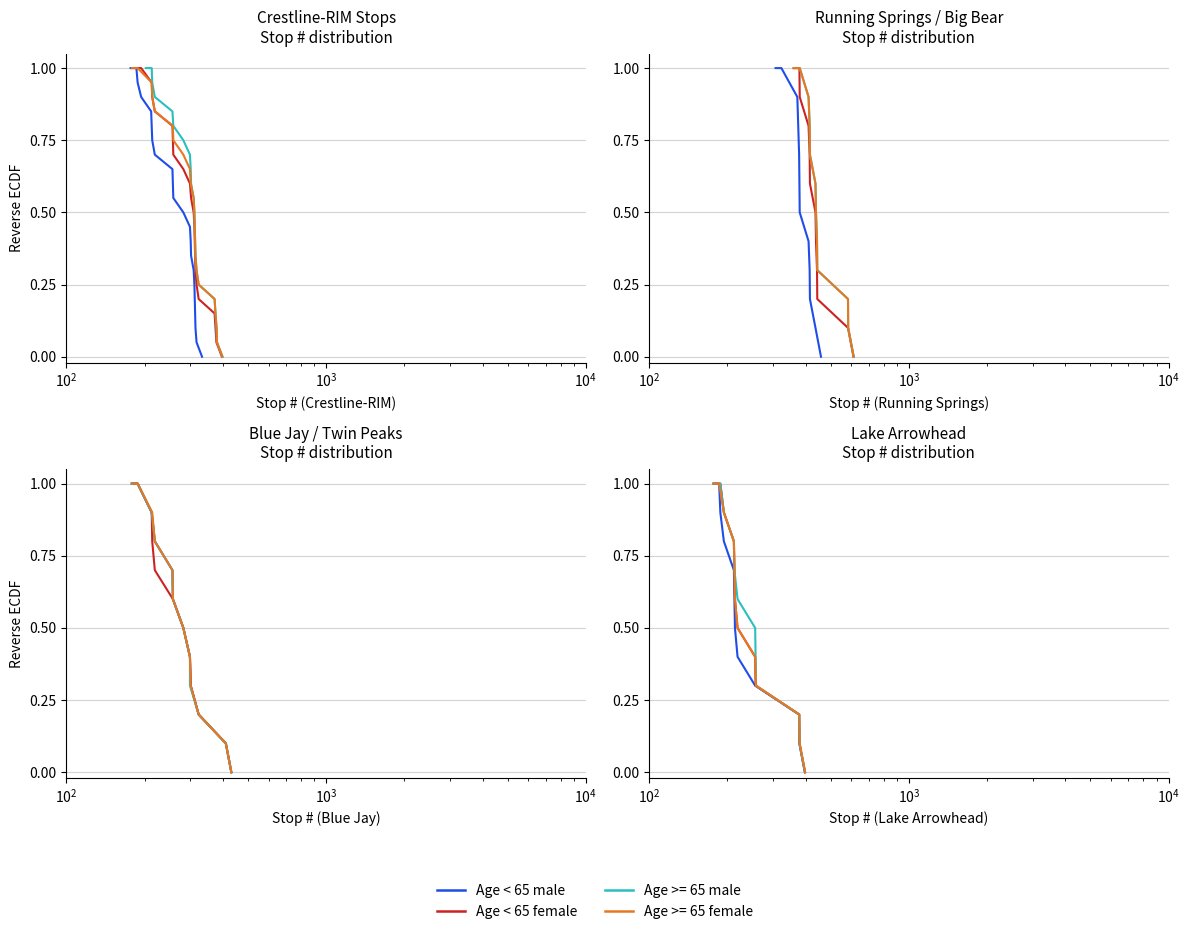

Does the chart have visible grid lines?

Yes